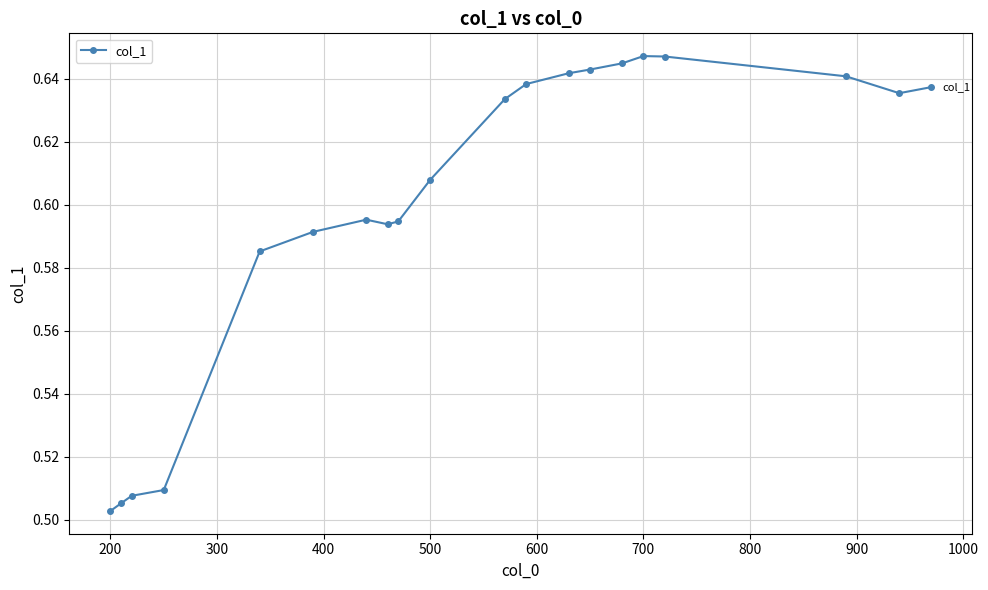

Count the values in the range 0 to 1.

20